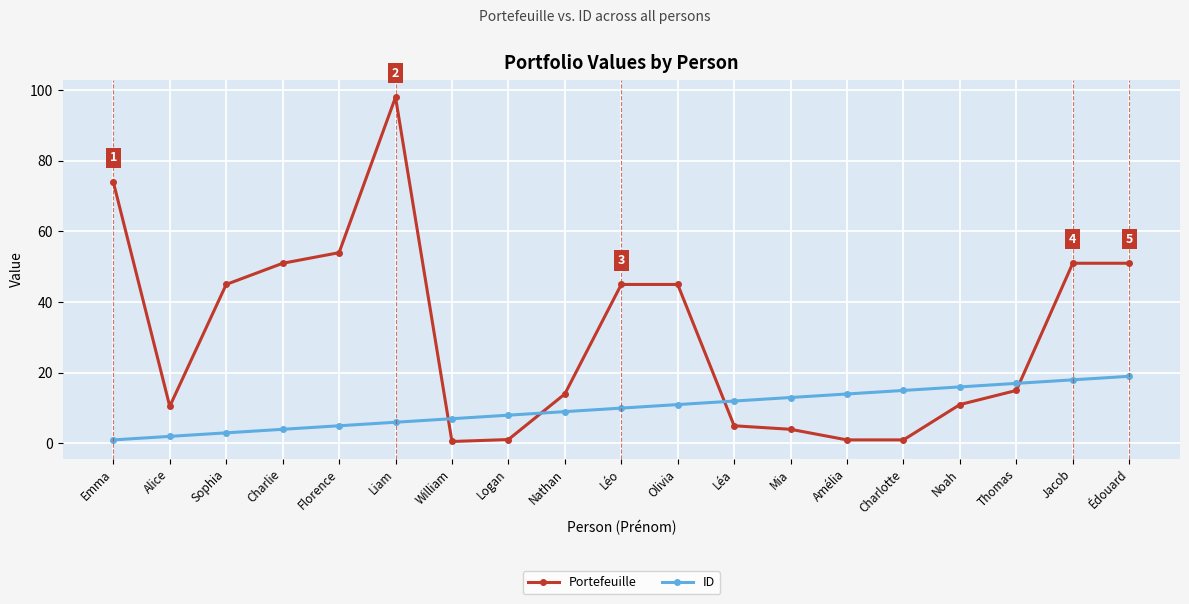

What is the average value of the ID series?

10.0